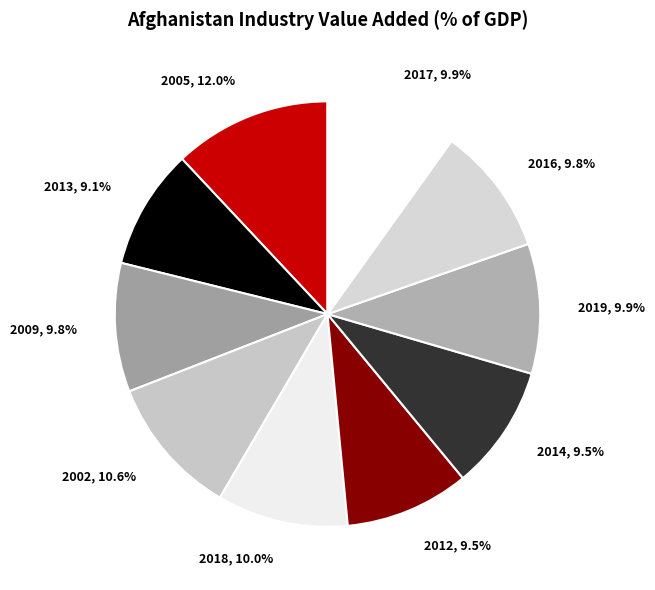

Approximately how many times larger is the value at 2002 compared to 2013?

1.2